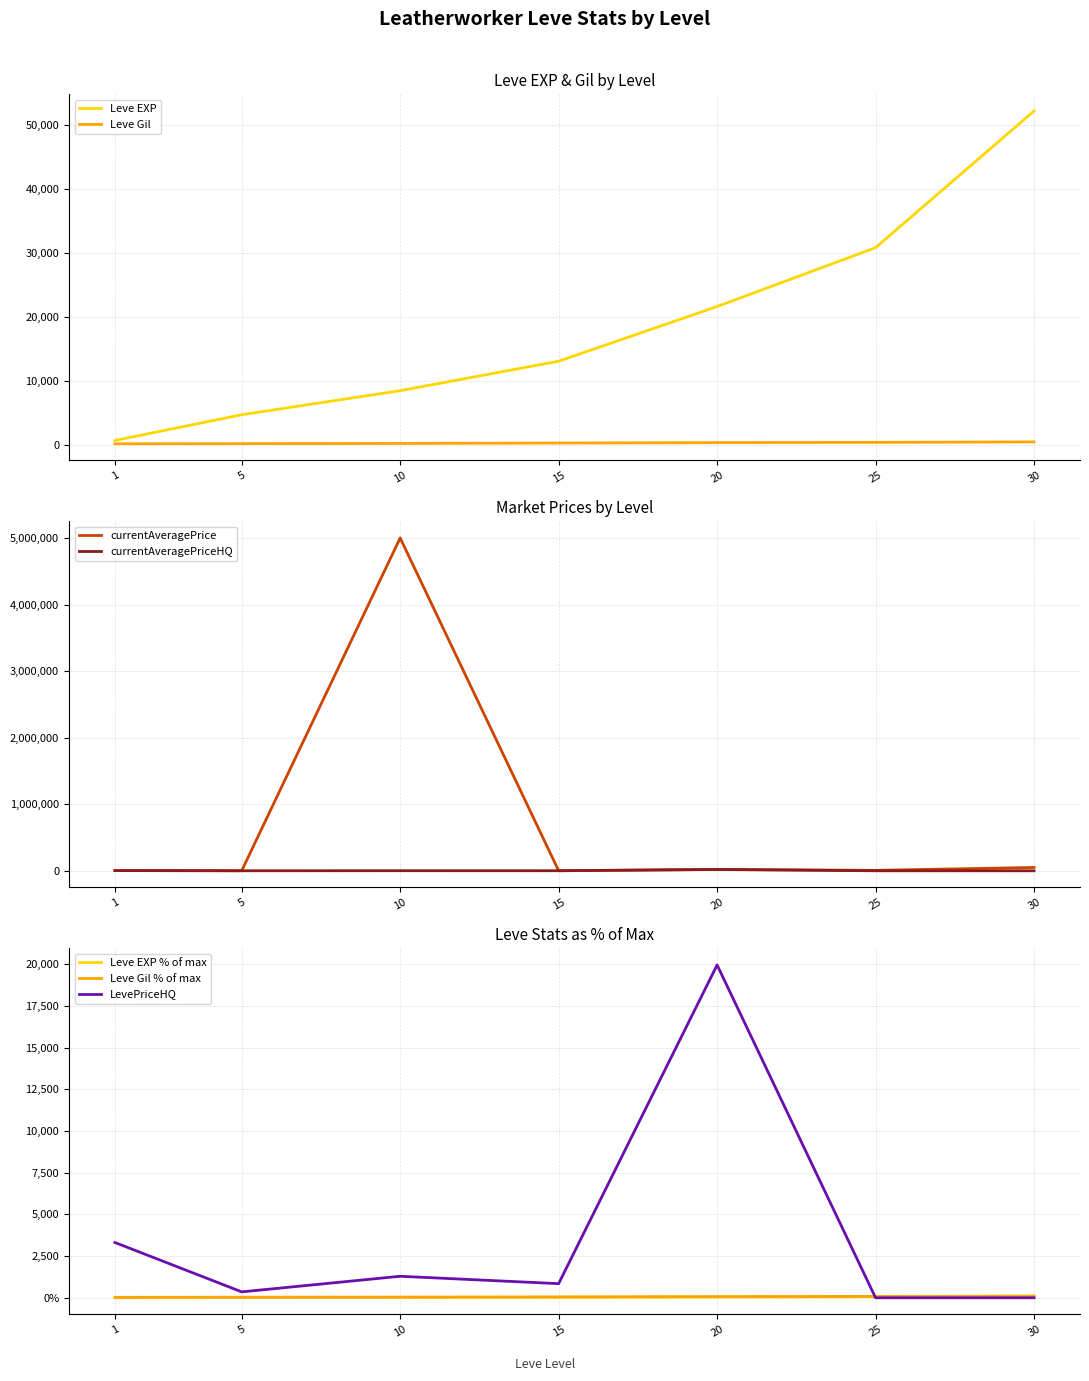

After their last crossing, which series has the higher values: currentAveragePriceHQ or currentAveragePrice?

currentAveragePriceHQ